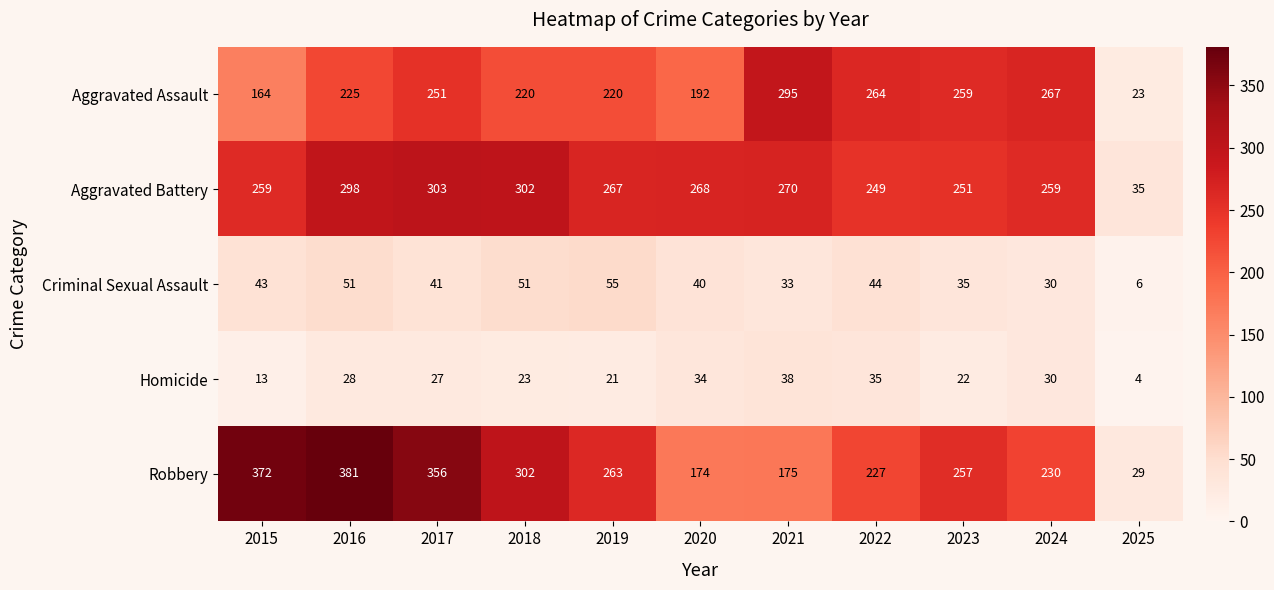

Which series changed the most between 2017 and 2021?

Robbery